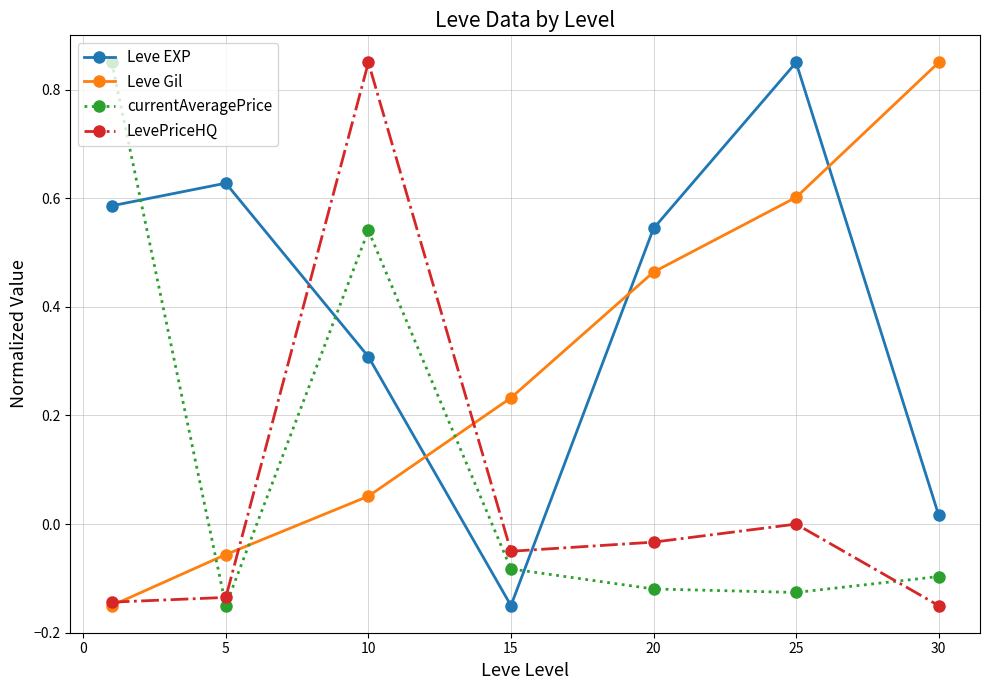

True or false: Leve Gil has more than 0 interior local peaks.

False